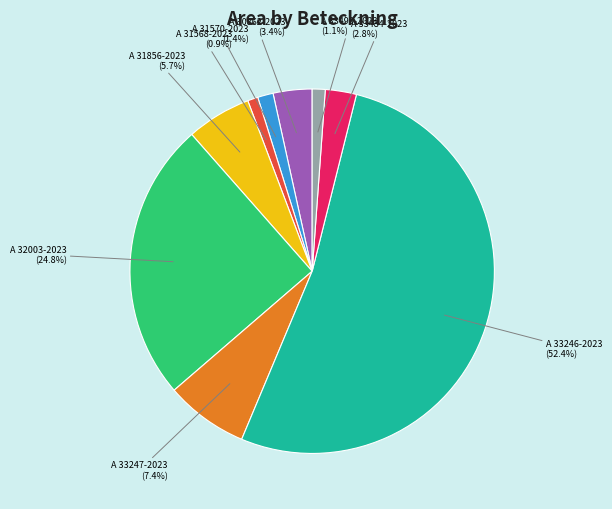

Between A 33484-2023 and A 31856-2023, which is larger?

A 31856-2023